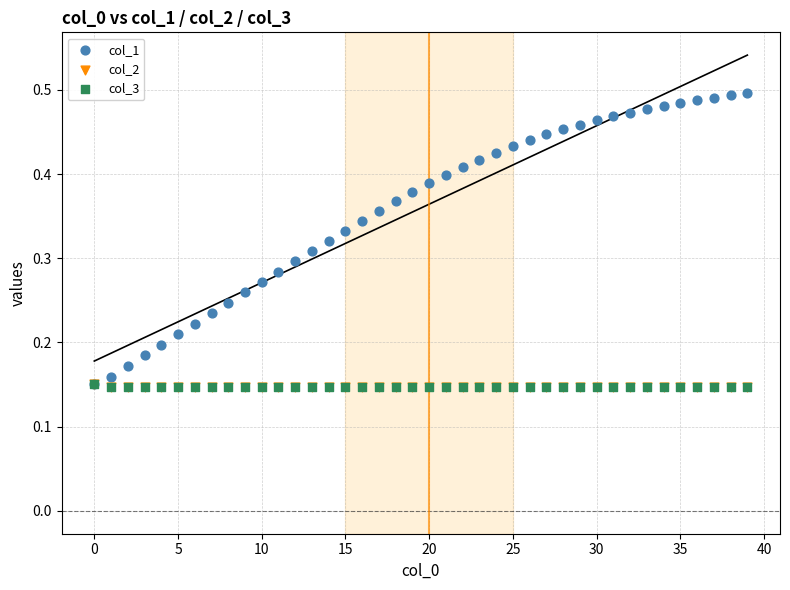

Which series contains the highest Y value?

col_1